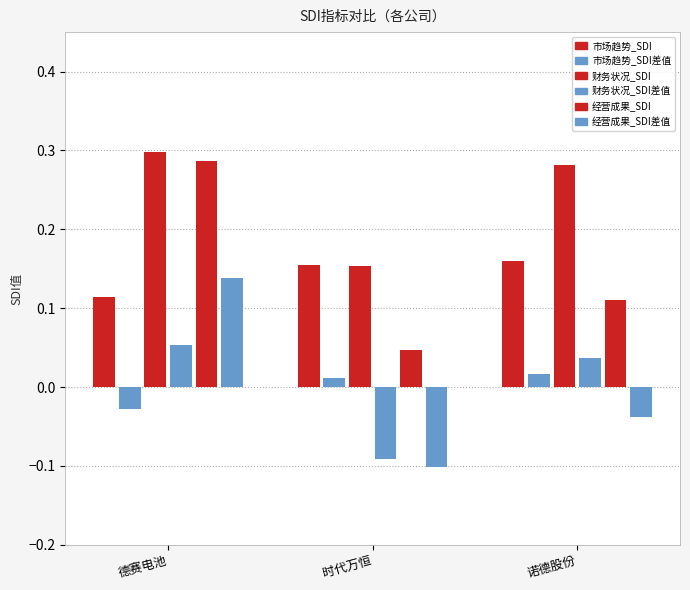

What is the difference between the highest and lowest values at 诺德股份?

0.3